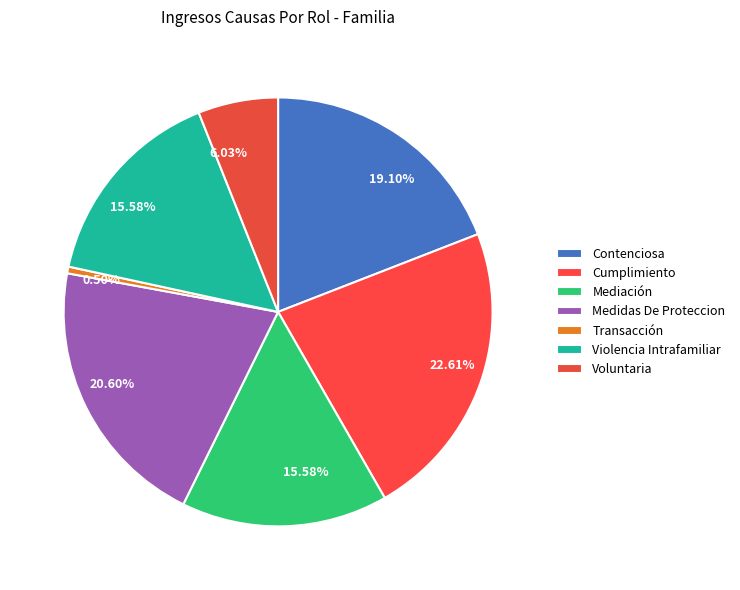

The Contenciosa slice represents 19% of the pie. True or false?

True